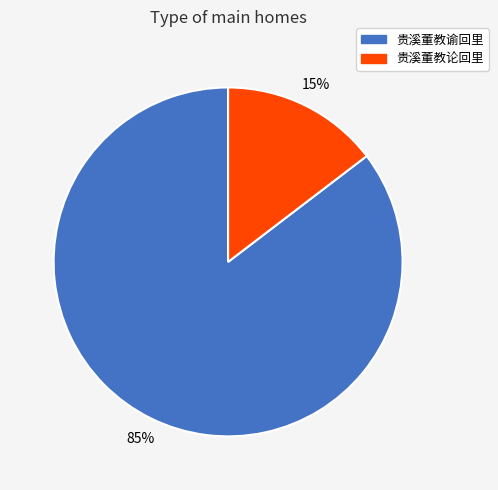

What is the largest slice in the pie chart?

贵溪董教谕回里